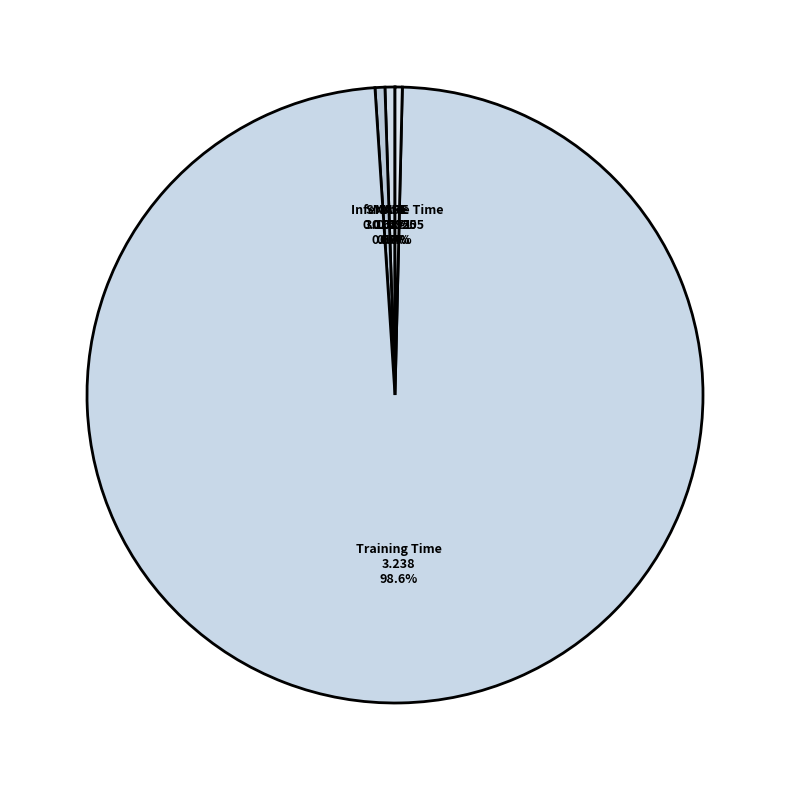

What is the total percentage of Training Time and MAPE?

99.1%